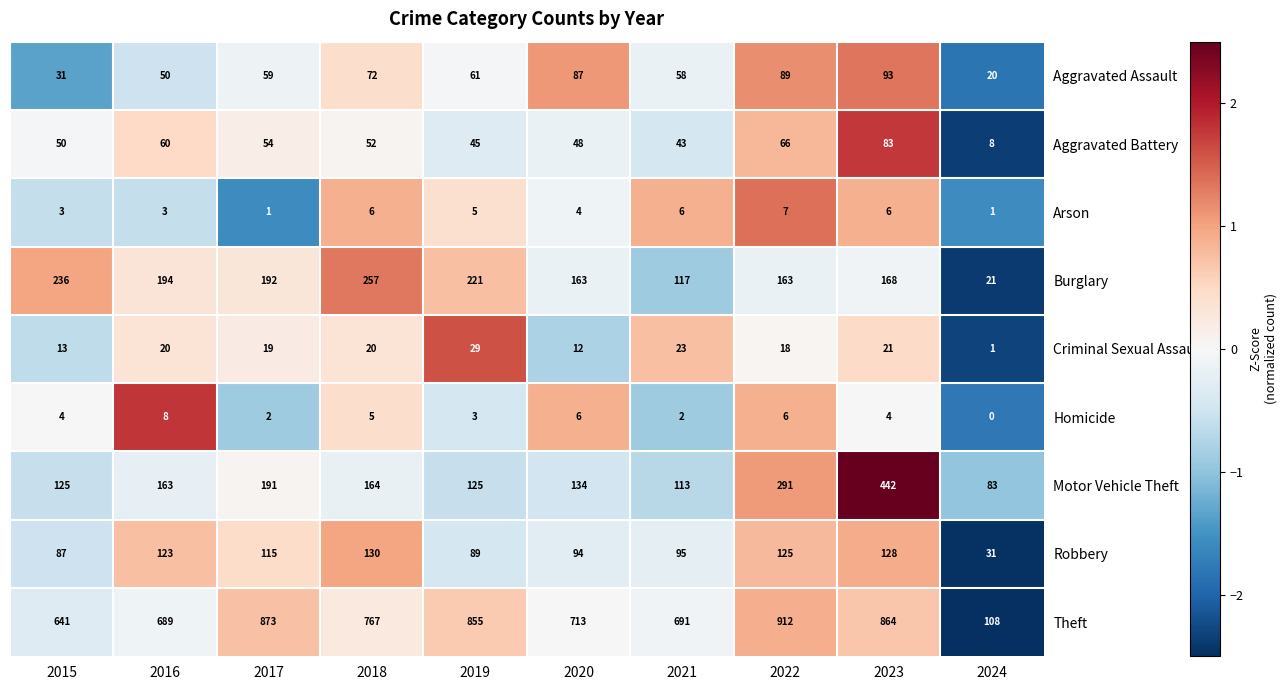

What is the spread (max minus min) of values at 2017?

872